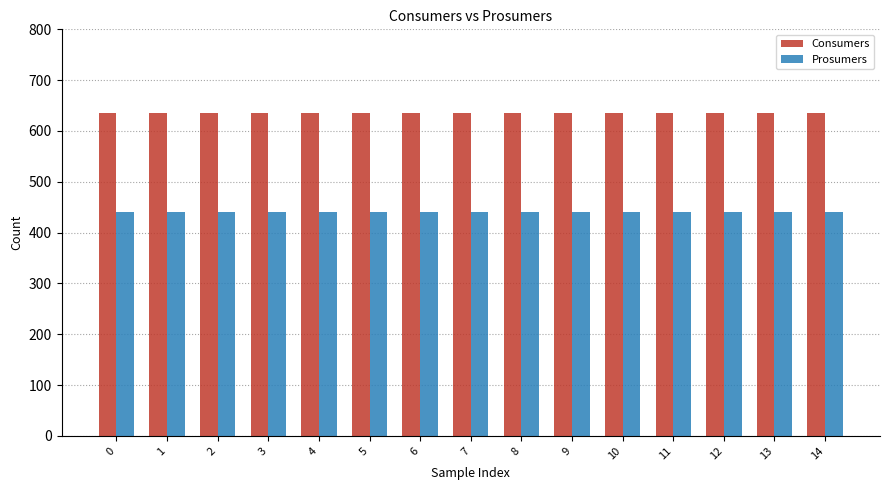

What is the average value of the Consumers series?

635